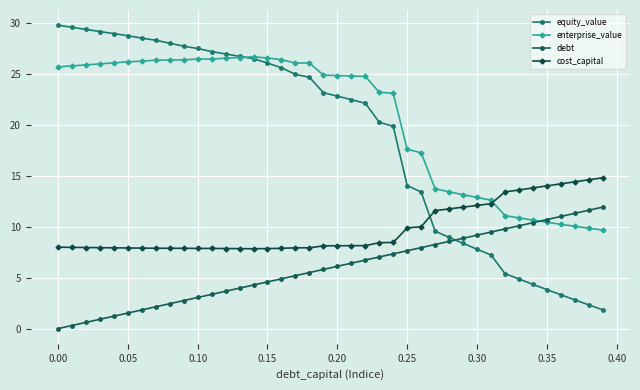

How many values in the enterprise_value series are below 24?

17